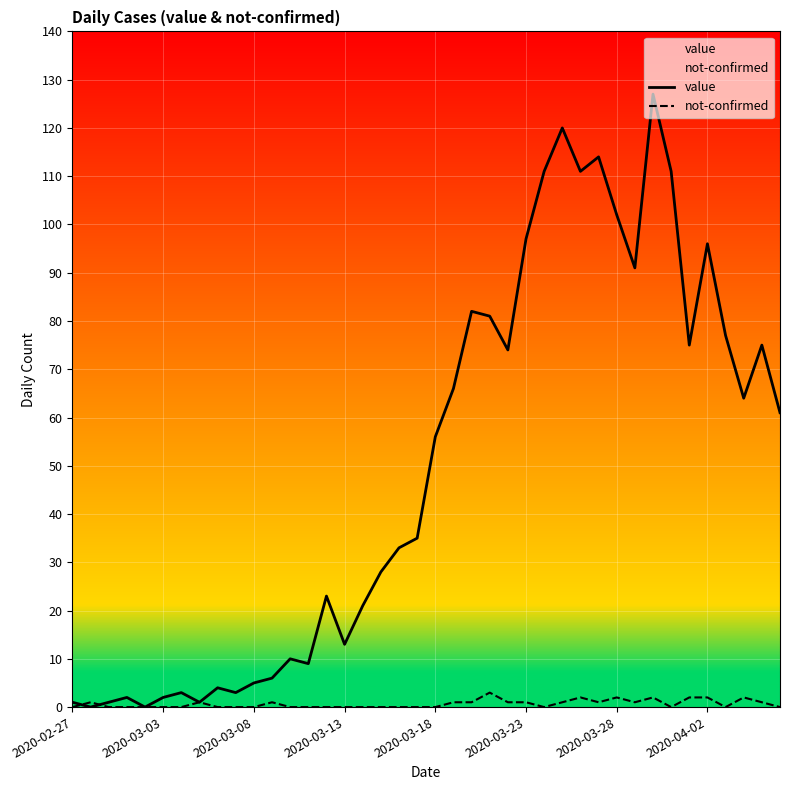

At which category is the sum across all series the highest?

32